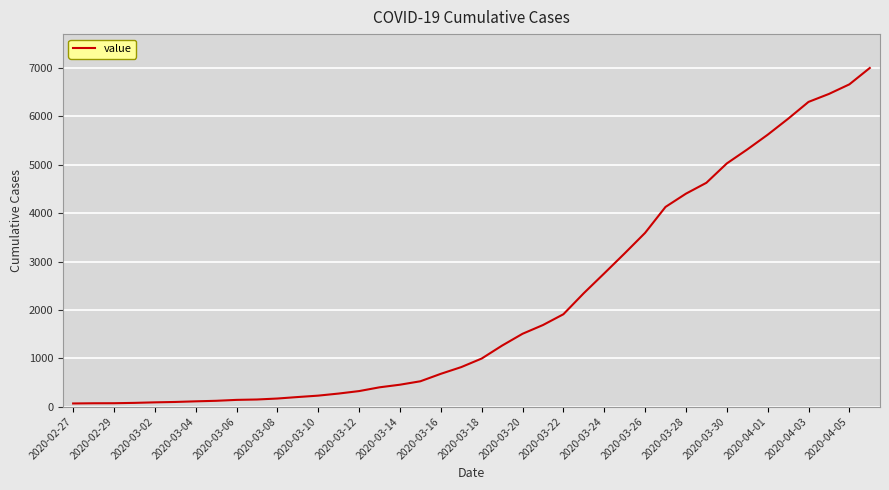

What is the difference between the maximum and minimum values?

6939